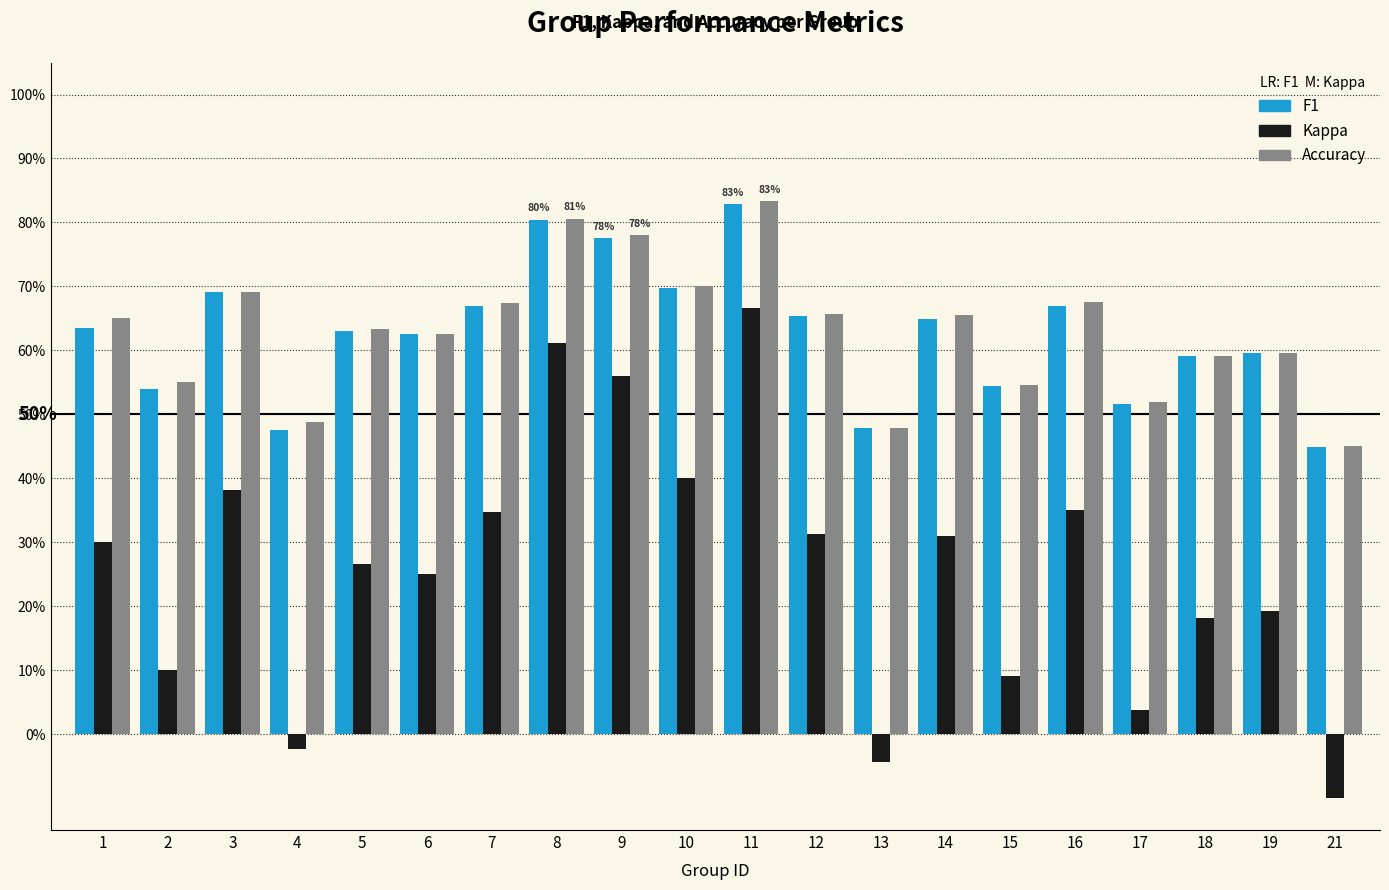

Does the chart contain any negative values?

Yes